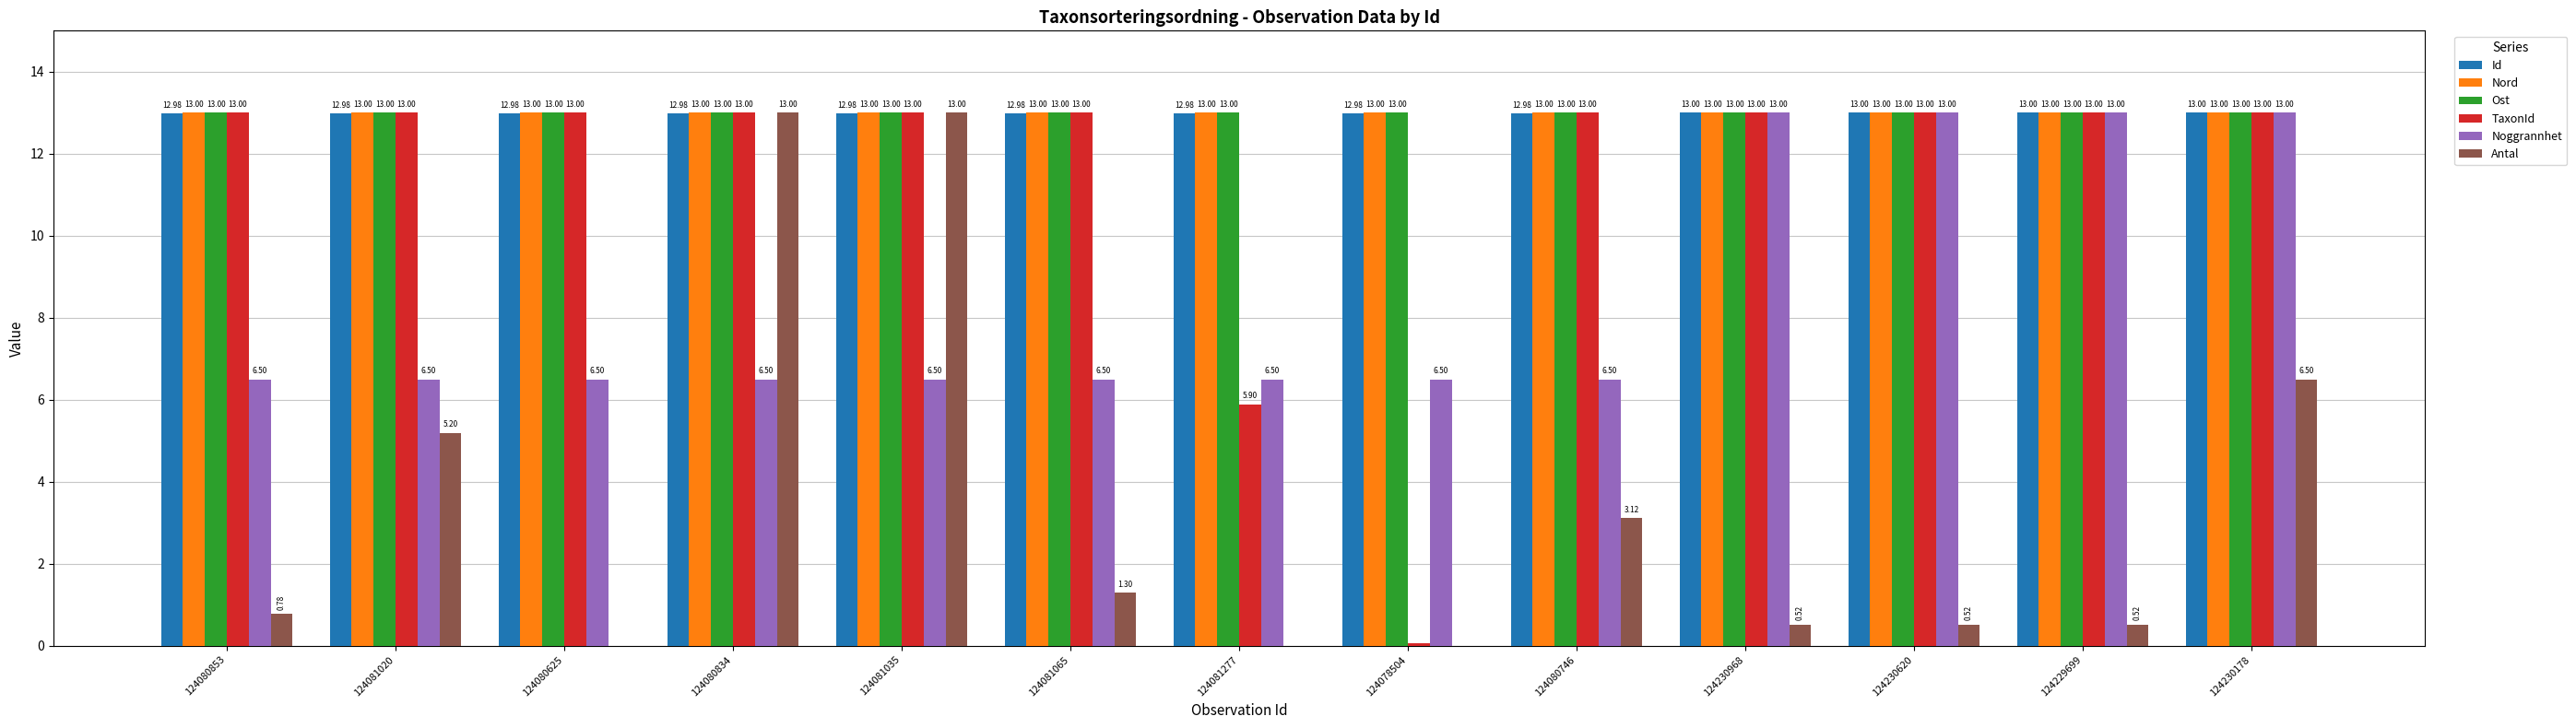

What are all the series names shown in the legend?

Id, Nord, Ost, TaxonId, Noggrannhet, Antal